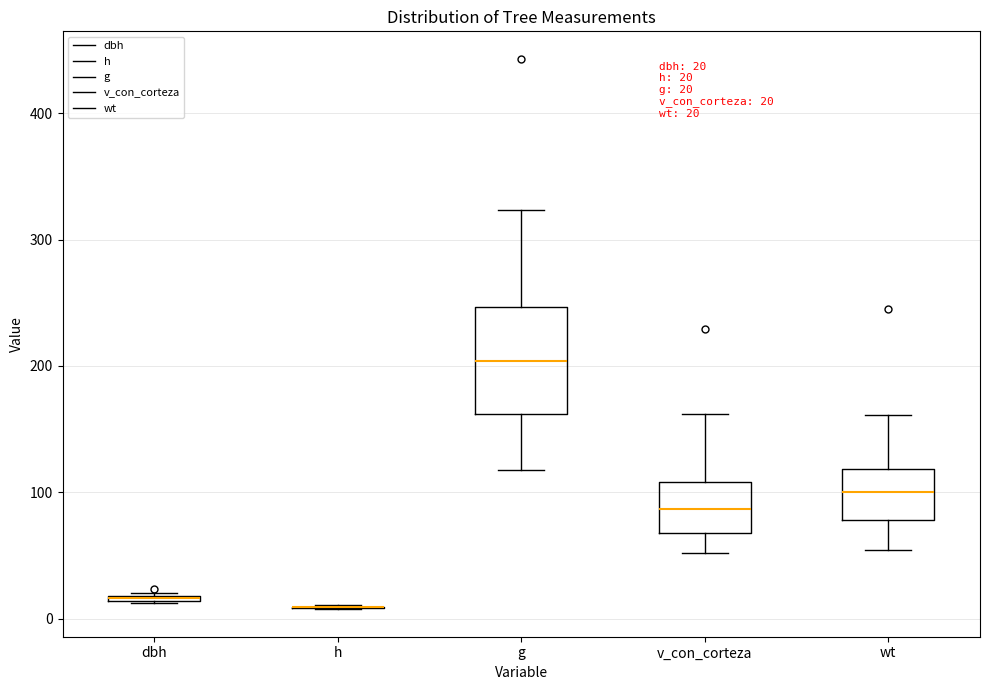

Comparing the boxes themselves (not the whiskers), which one is the tallest?

g